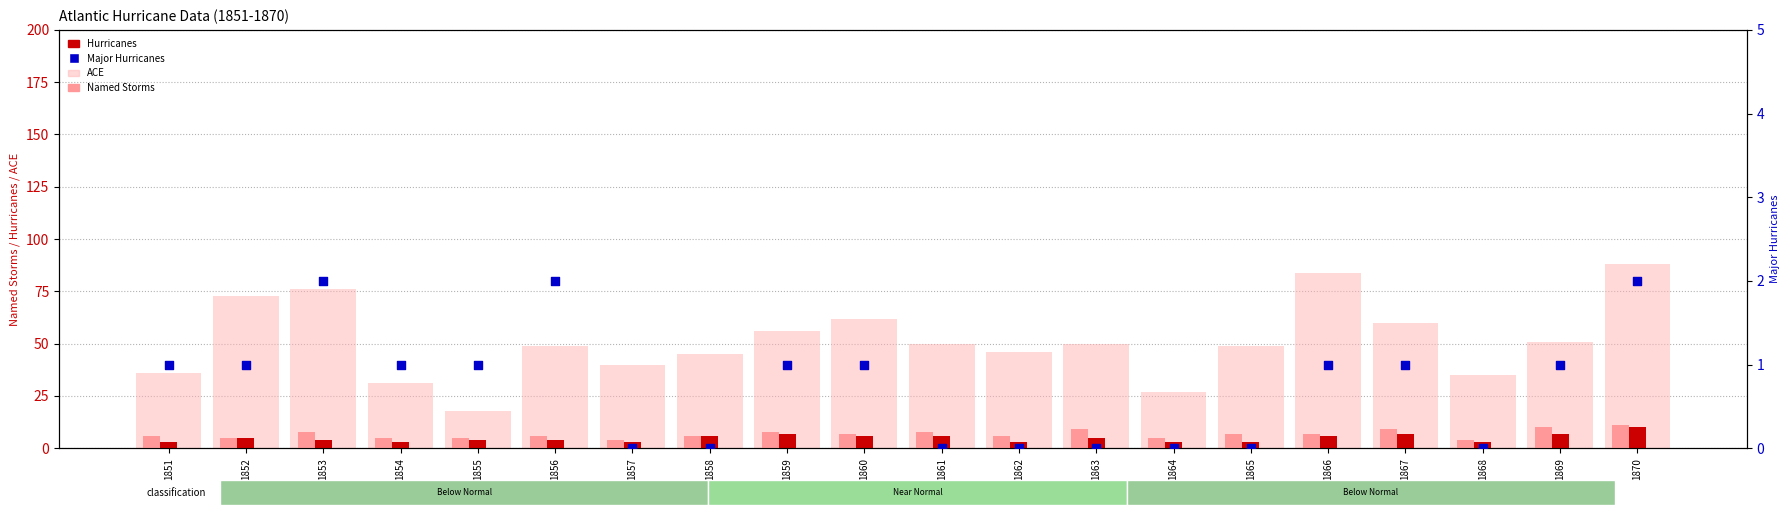

Which series contains the highest Y value?

ACE